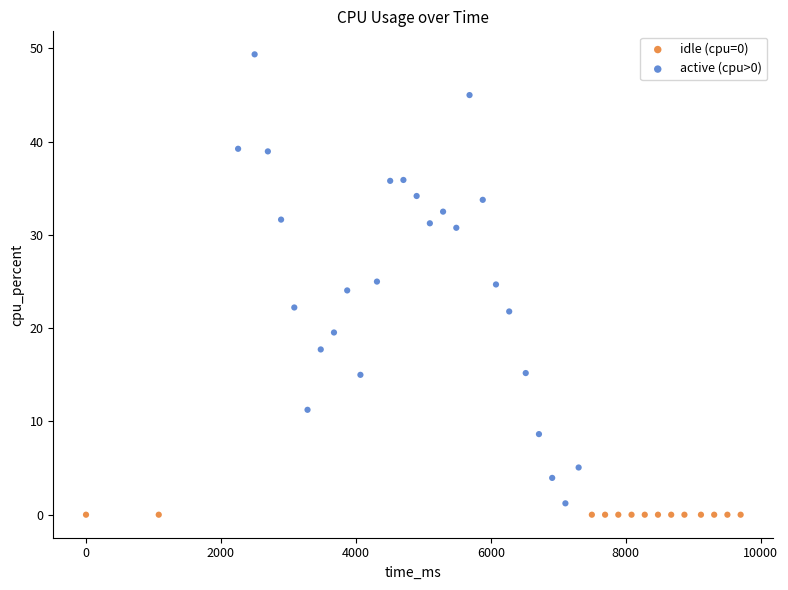

Which series contains the highest Y value?

active (cpu>0)